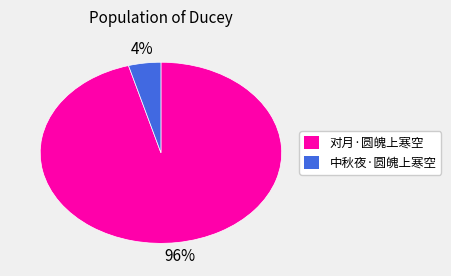

Is it true that 对月·圆魄上寒空 is 96% of the pie?

True